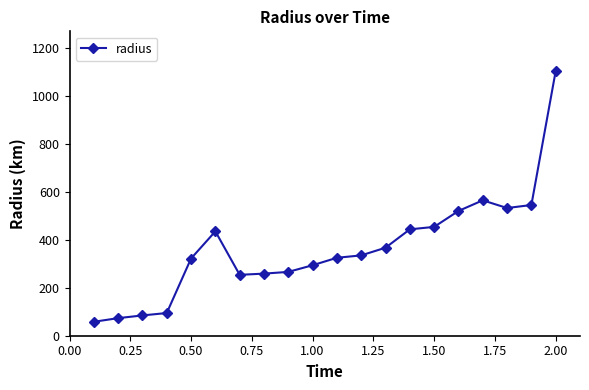

True or false: the data has more than 1 interior local peaks.

True